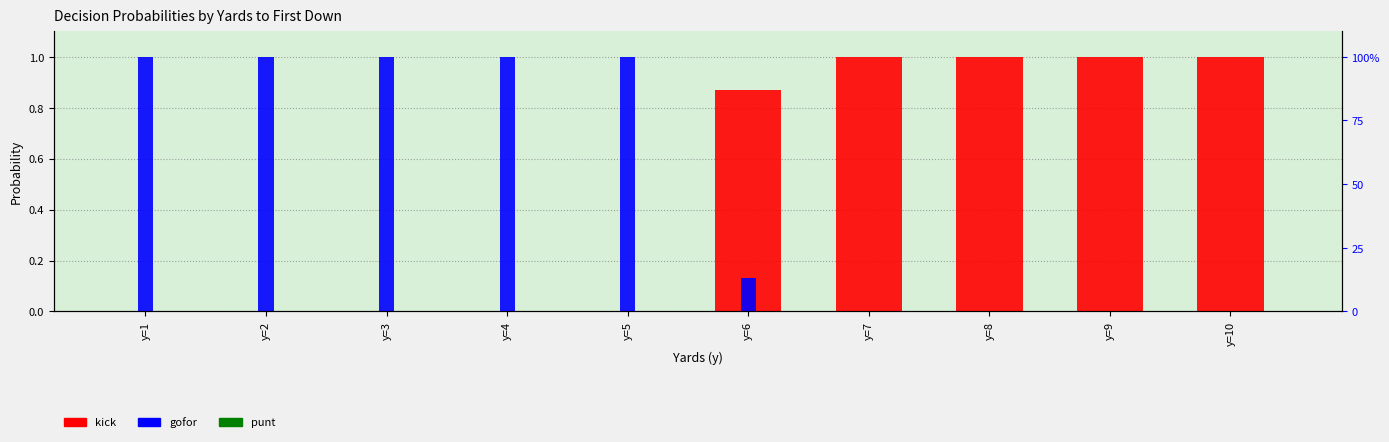

Rank the categories by gofor value from lowest to highest.

y=7, y=8, y=9, y=10, y=6, y=1, y=2, y=3, y=4, y=5